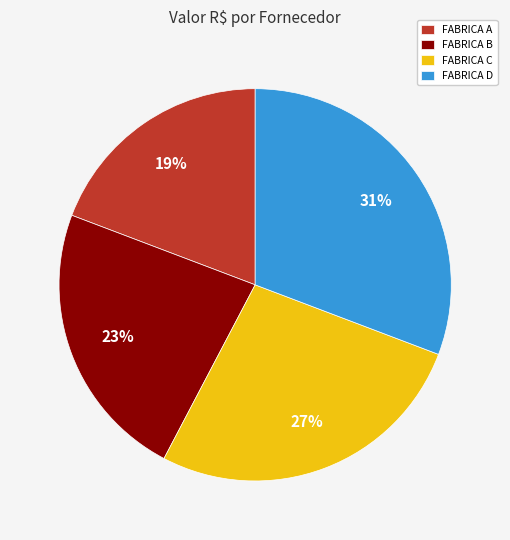

How many slices are in this pie chart?

4